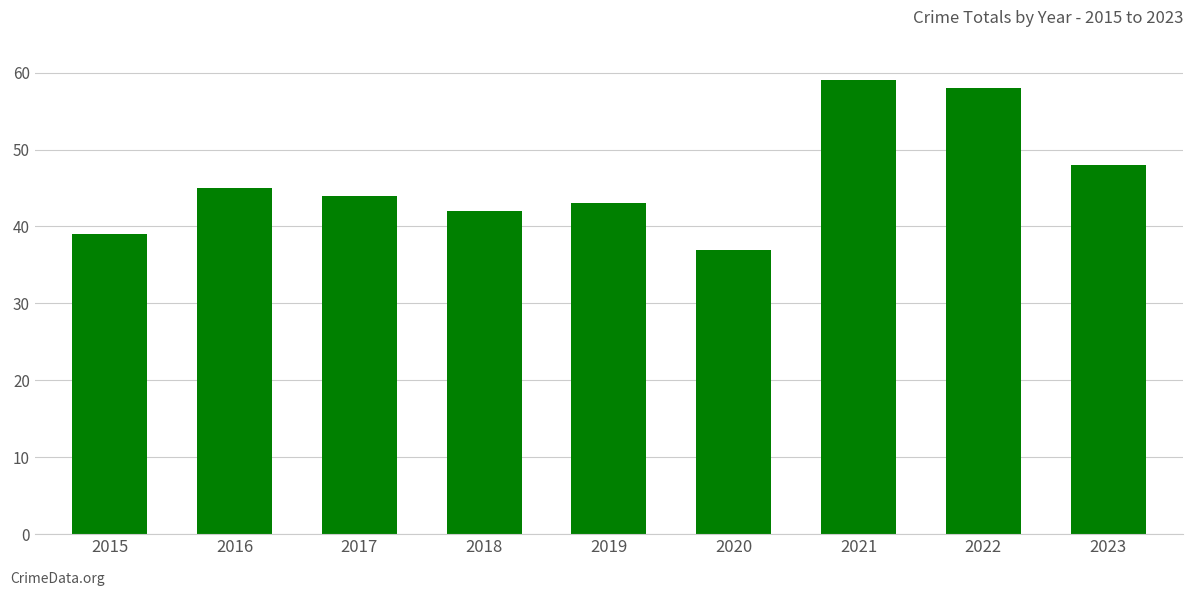

How many bars are there in total?

9